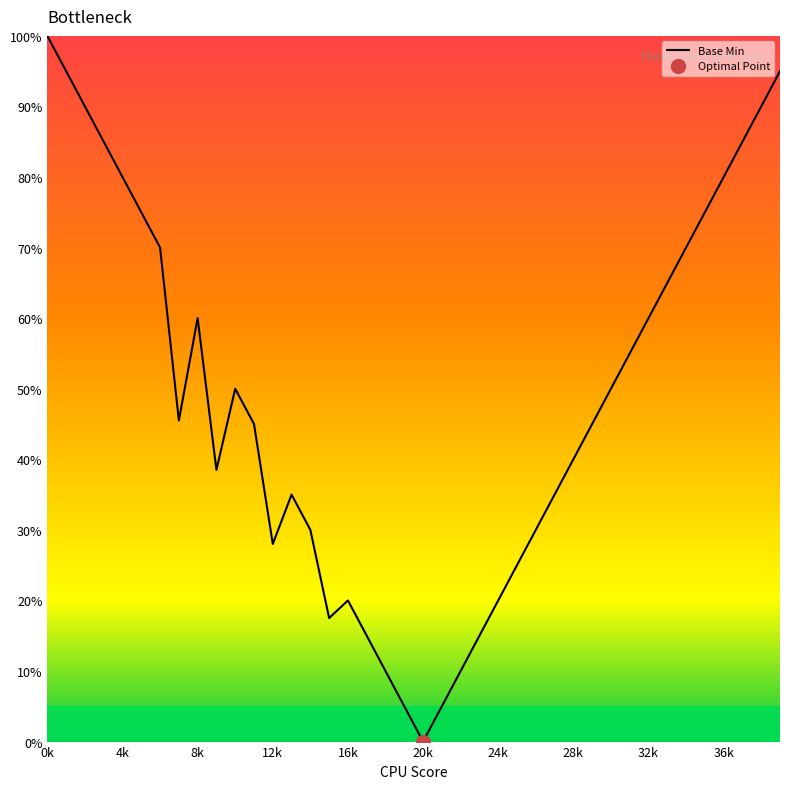

At which label does Base Min reach its minimum?

20k